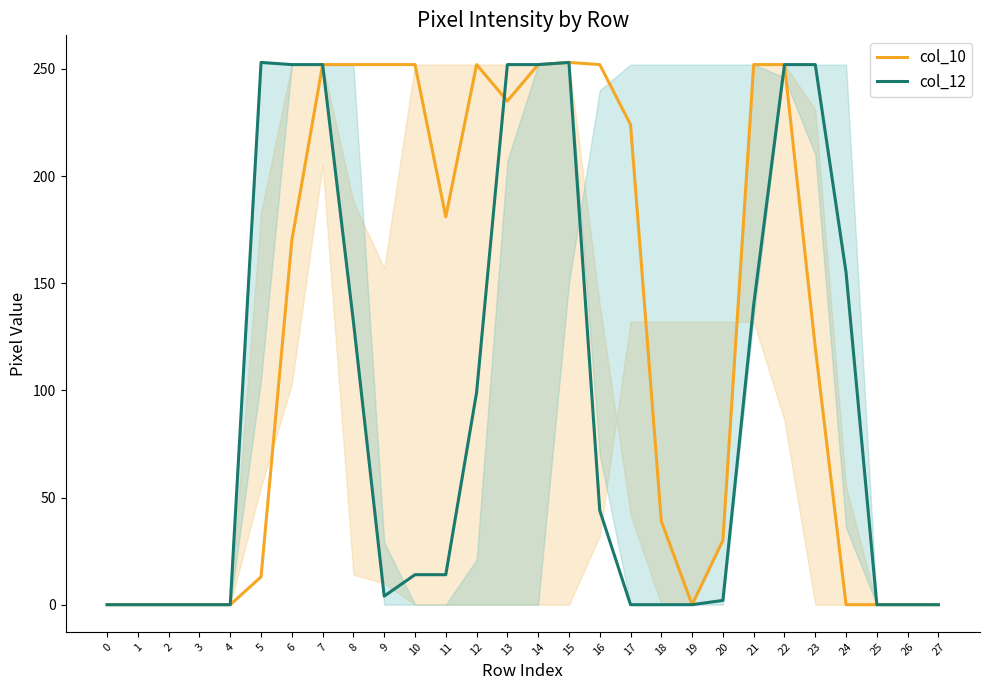

At 24, list the series in order from largest to smallest.

col_12, col_10